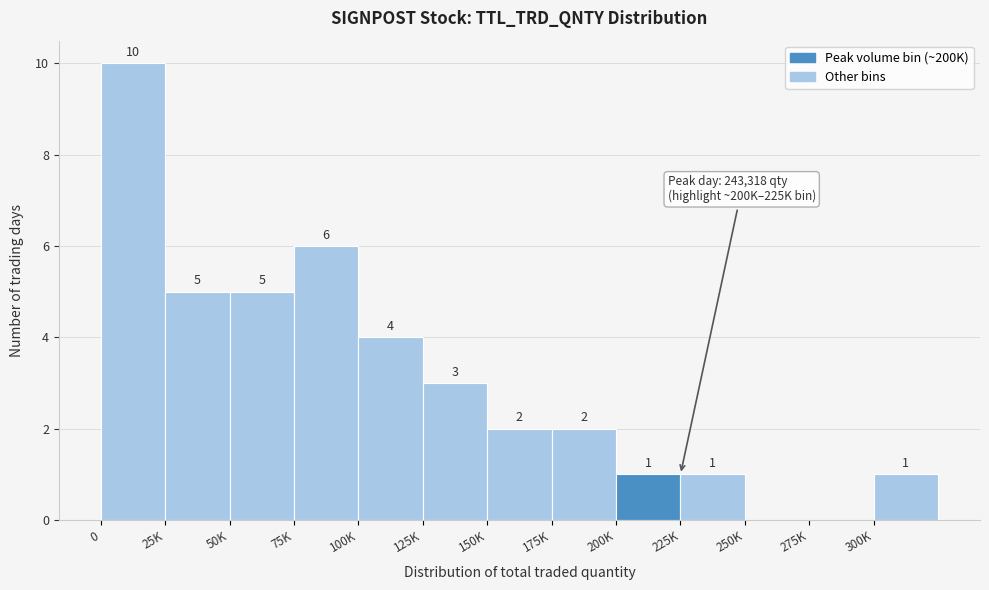

Reading left to right, extract all data points from this chart.

0=10	25K=5	50K=5	75K=6	100K=4	125K=3	150K=2	175K=2	200K=1	225K=1	250K=0	275K=0	300K=1